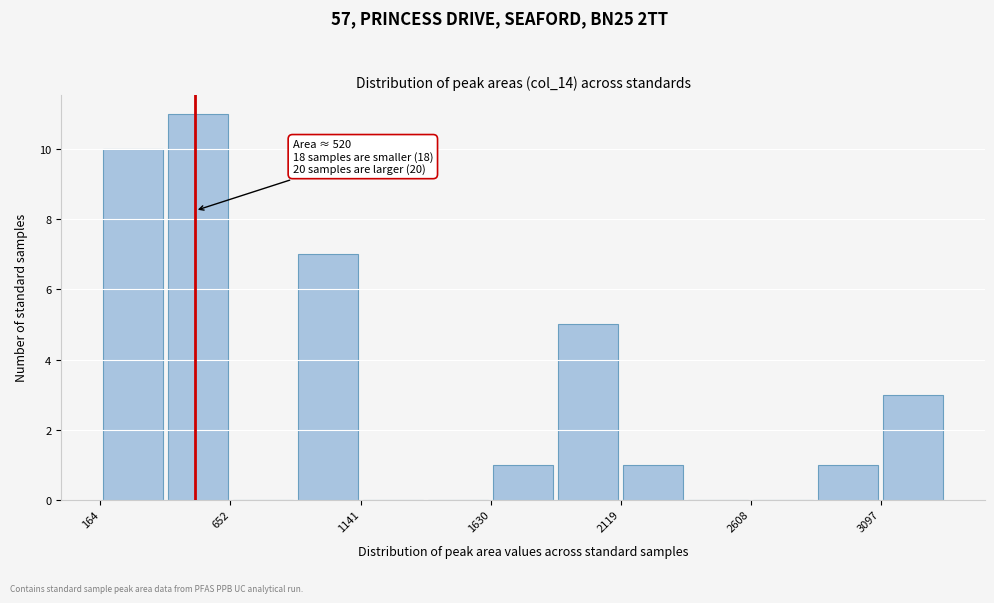

Which range on the x-axis has the tallest bar?

400 to 650